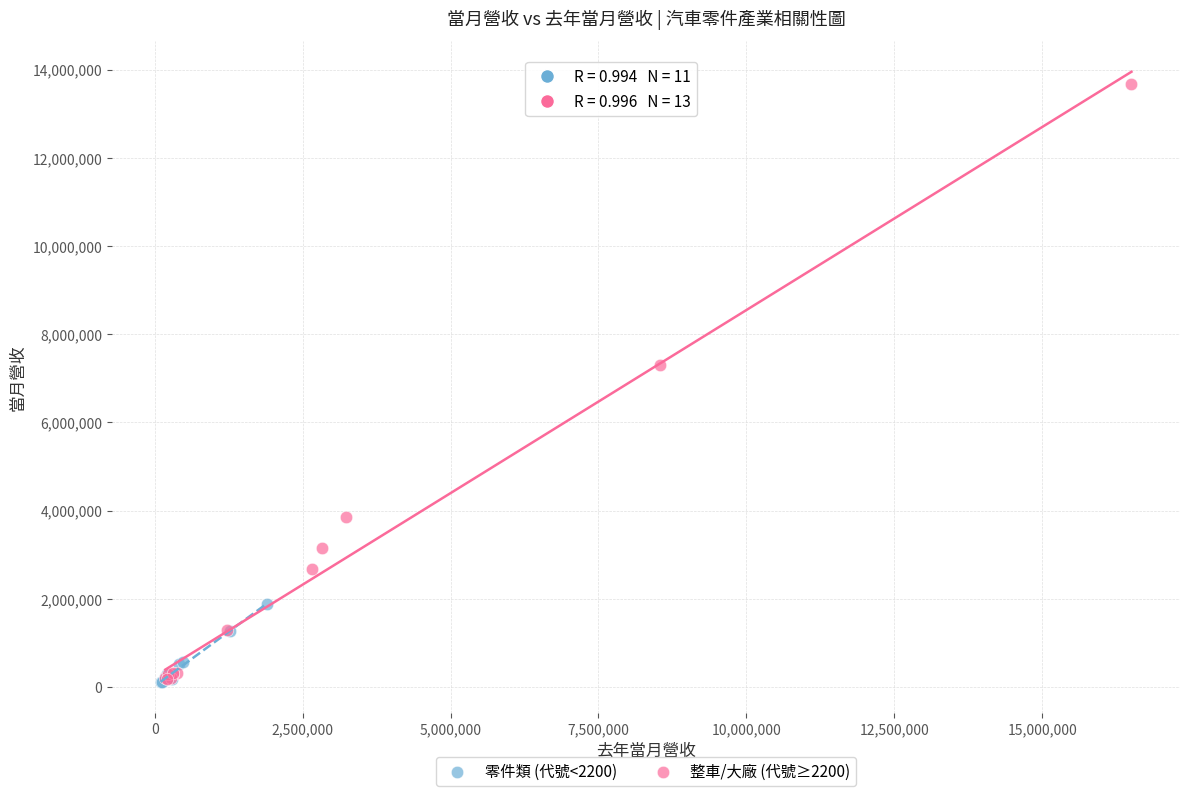

Which series has the widest spread of Y values?

整車/大廠 (代號≥2200)